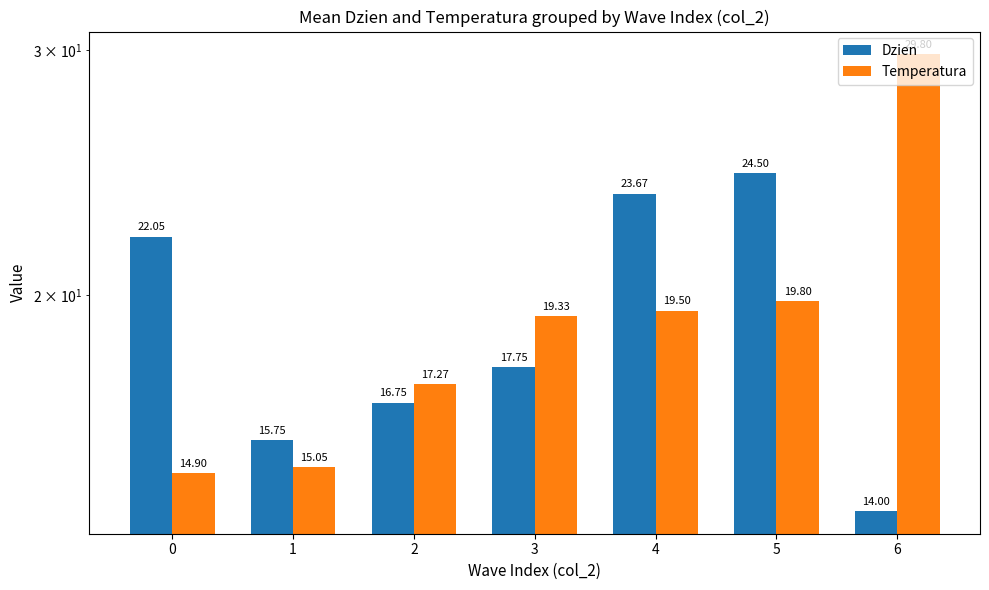

The Dzien series shows 18.8 at 6. True or false?

False